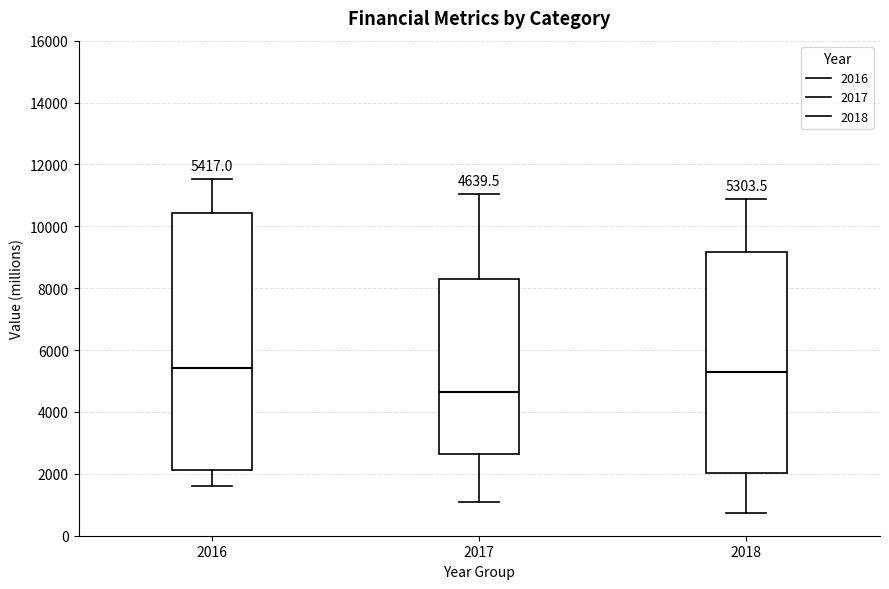

Comparing the boxes themselves (not the whiskers), which one is the tallest?

2016